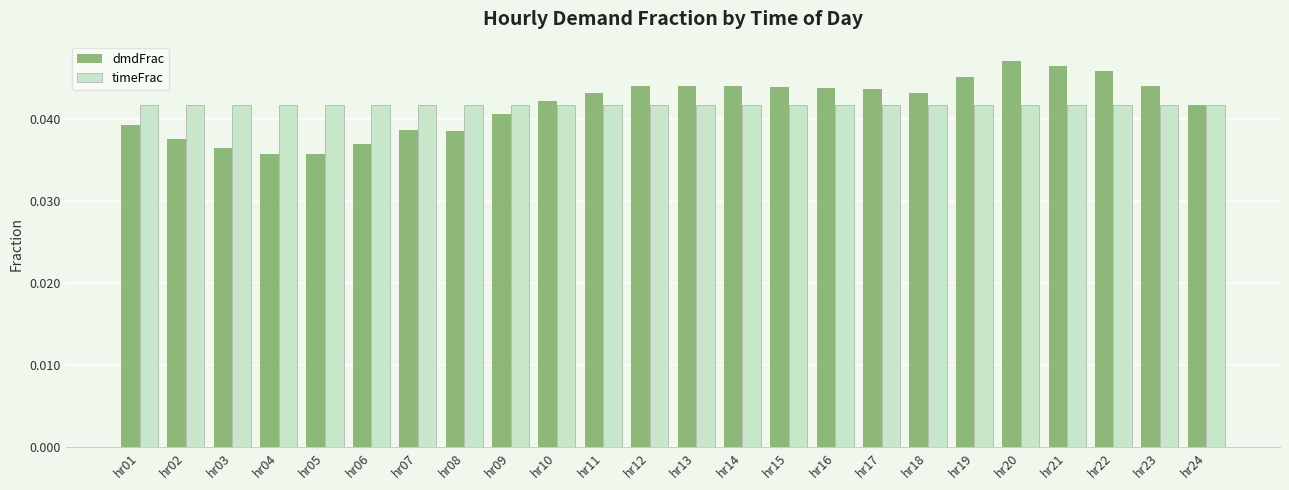

How many timeFrac values are between 0 and 1?

24